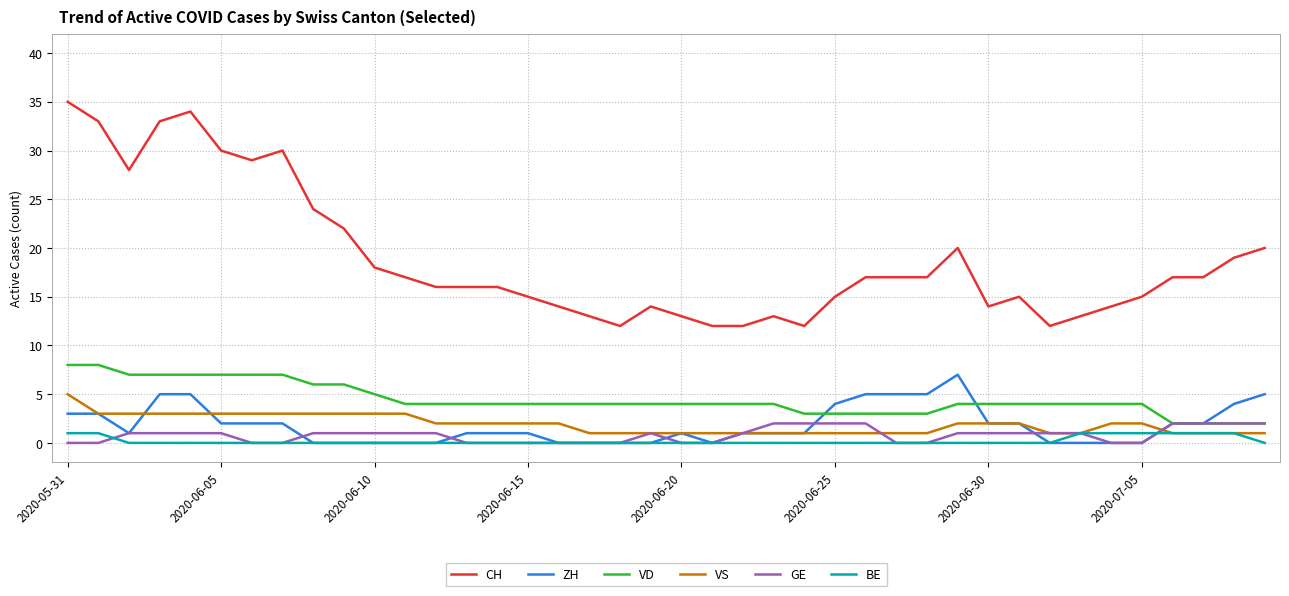

What is the sum of all BE values?

8